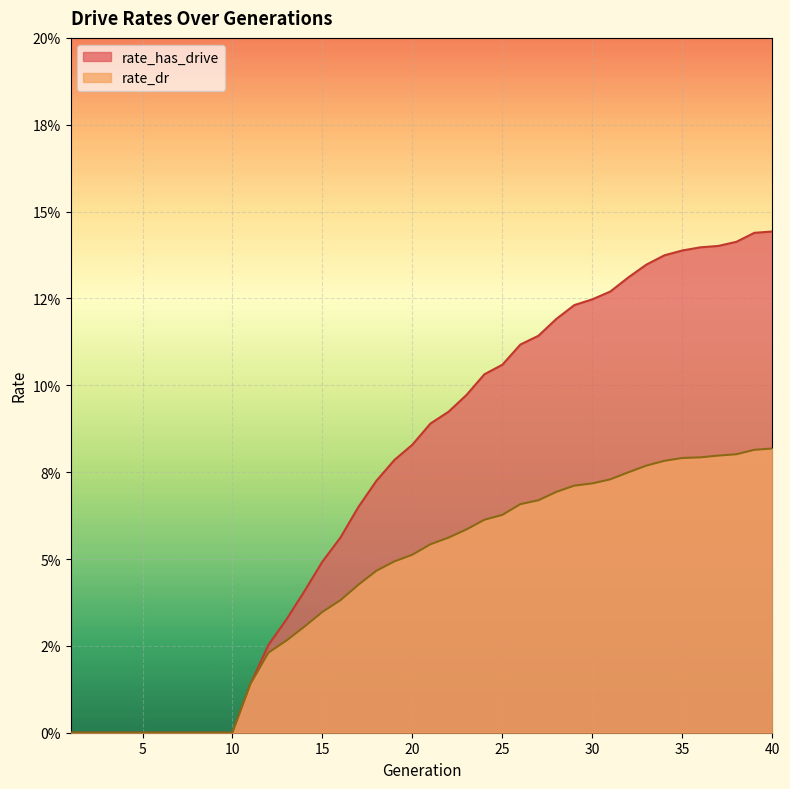

Rank the categories by rate_dr value from lowest to highest.

1, 2, 3, 4, 5, 6, 7, 8, 9, 10, 11, 12, 13, 14, 15, 16, 17, 18, 19, 20, 21, 22, 23, 24, 25, 26, 27, 28, 29, 30, 31, 32, 33, 34, 35, 36, 37, 38, 39, 40